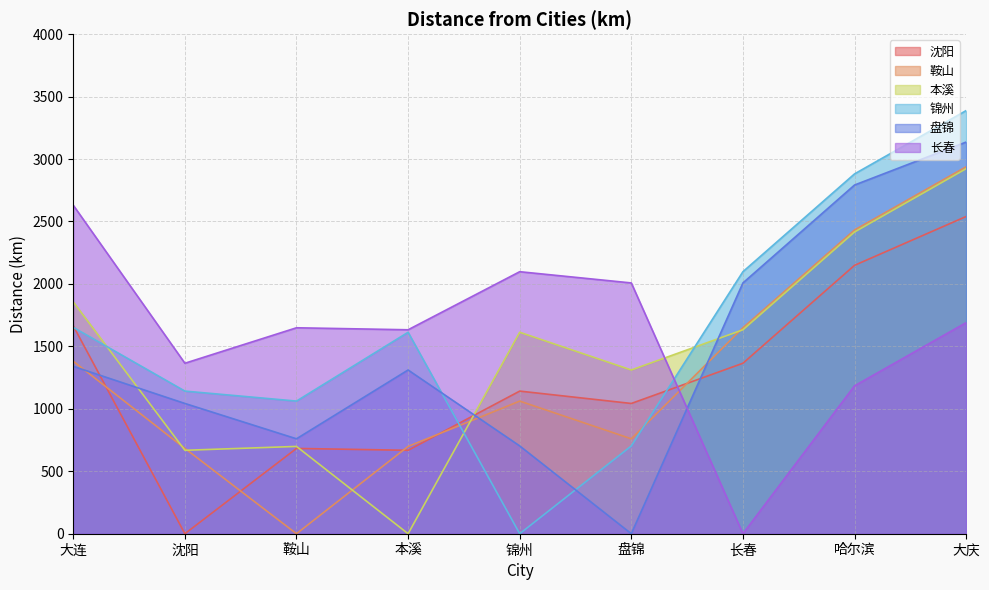

At which category does 沈阳 reach its first local peak?

鞍山